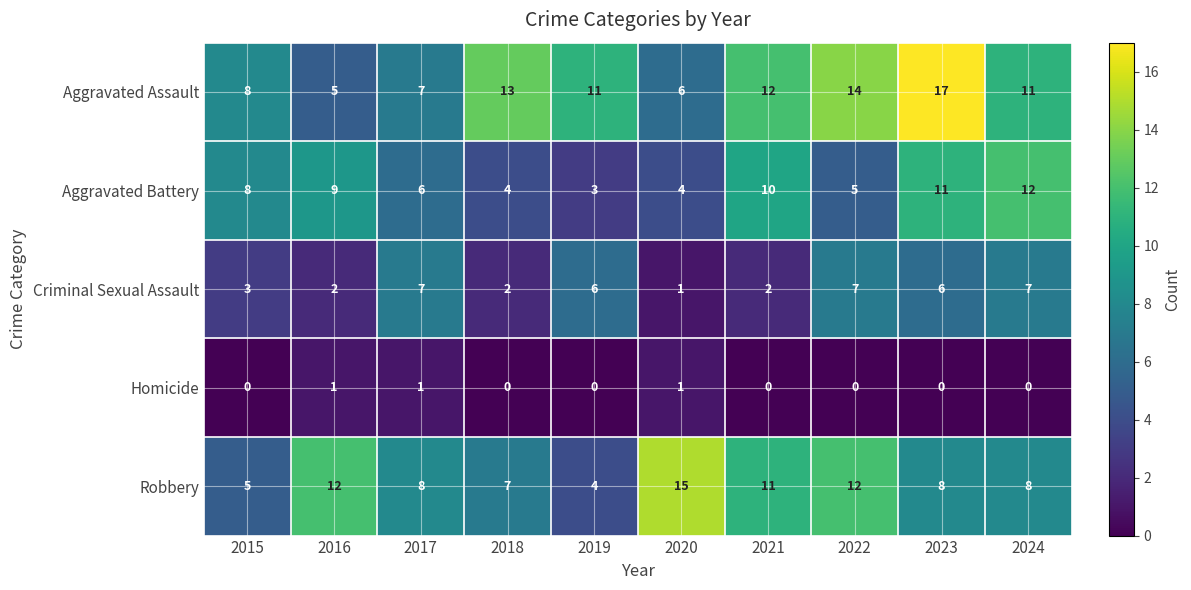

What is the sum of all Aggravated Assault values?

104